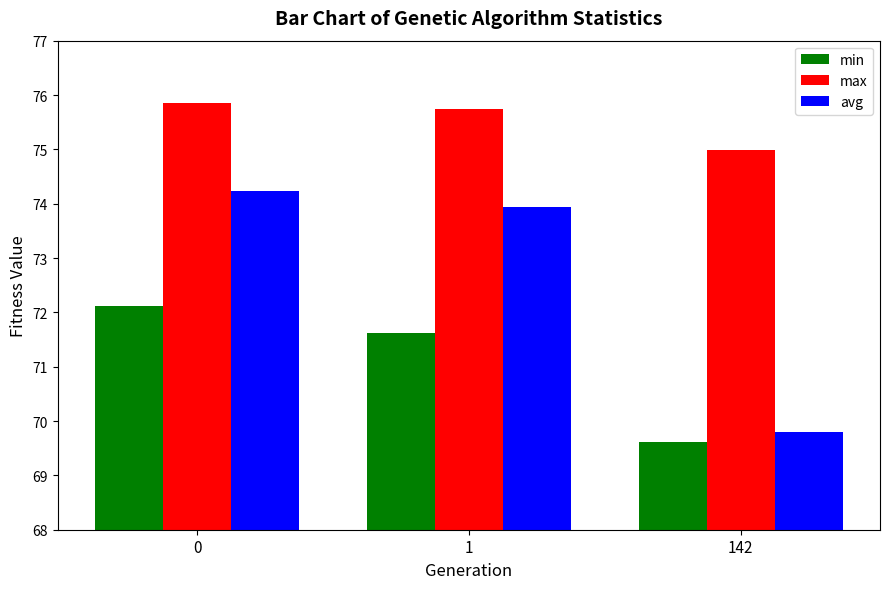

What are all the series names shown in the legend?

min, max, avg